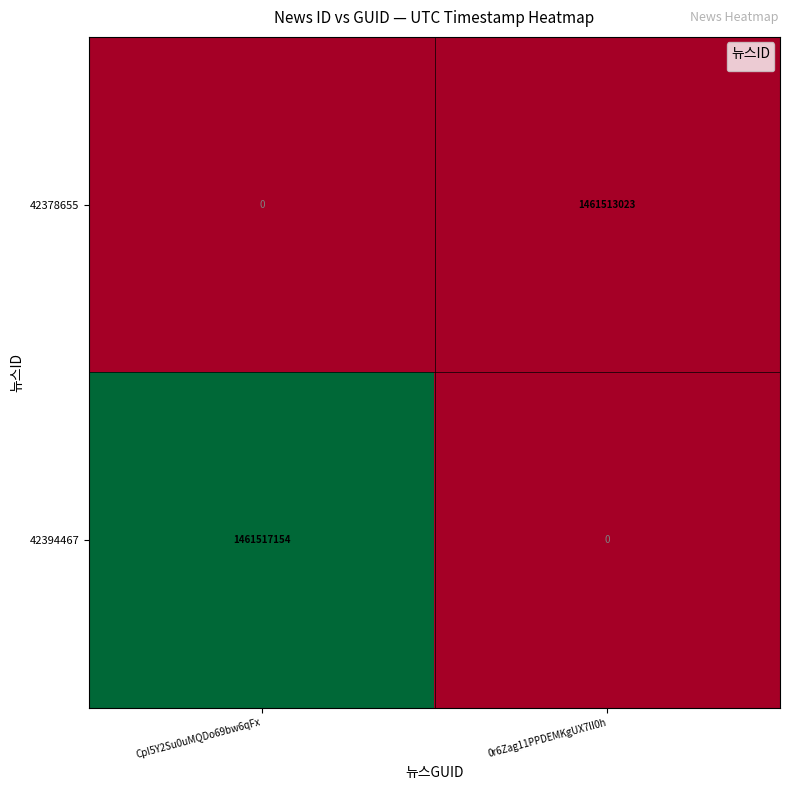

What is the sum of the values at CpI5Y2Su0uMQDo69bw6qFx and 0r6Zag11PPDEMKgUX7lI0h?

1461513023